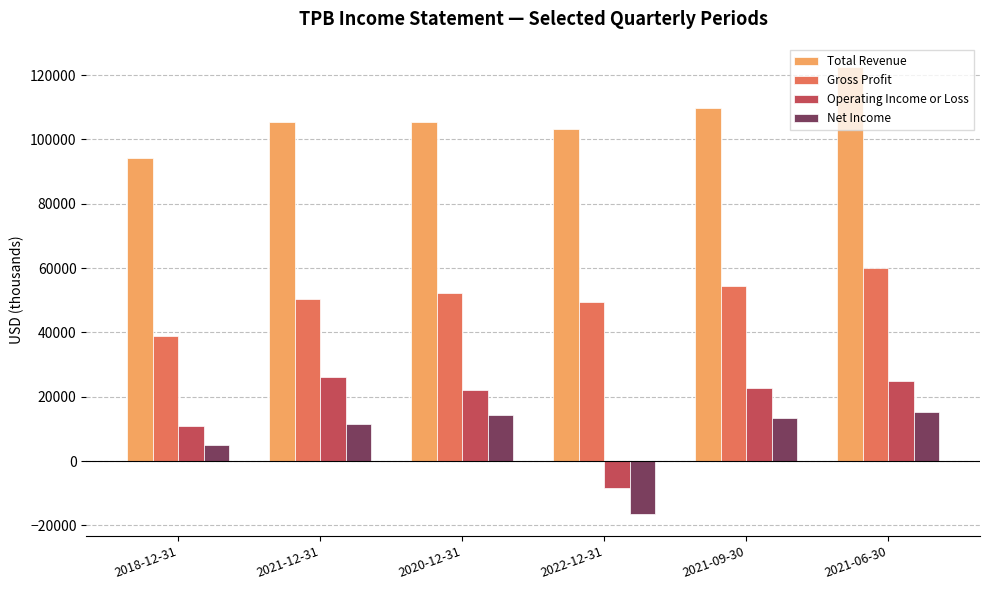

Are the bars grouped side by side (vs. stacked)?

Yes